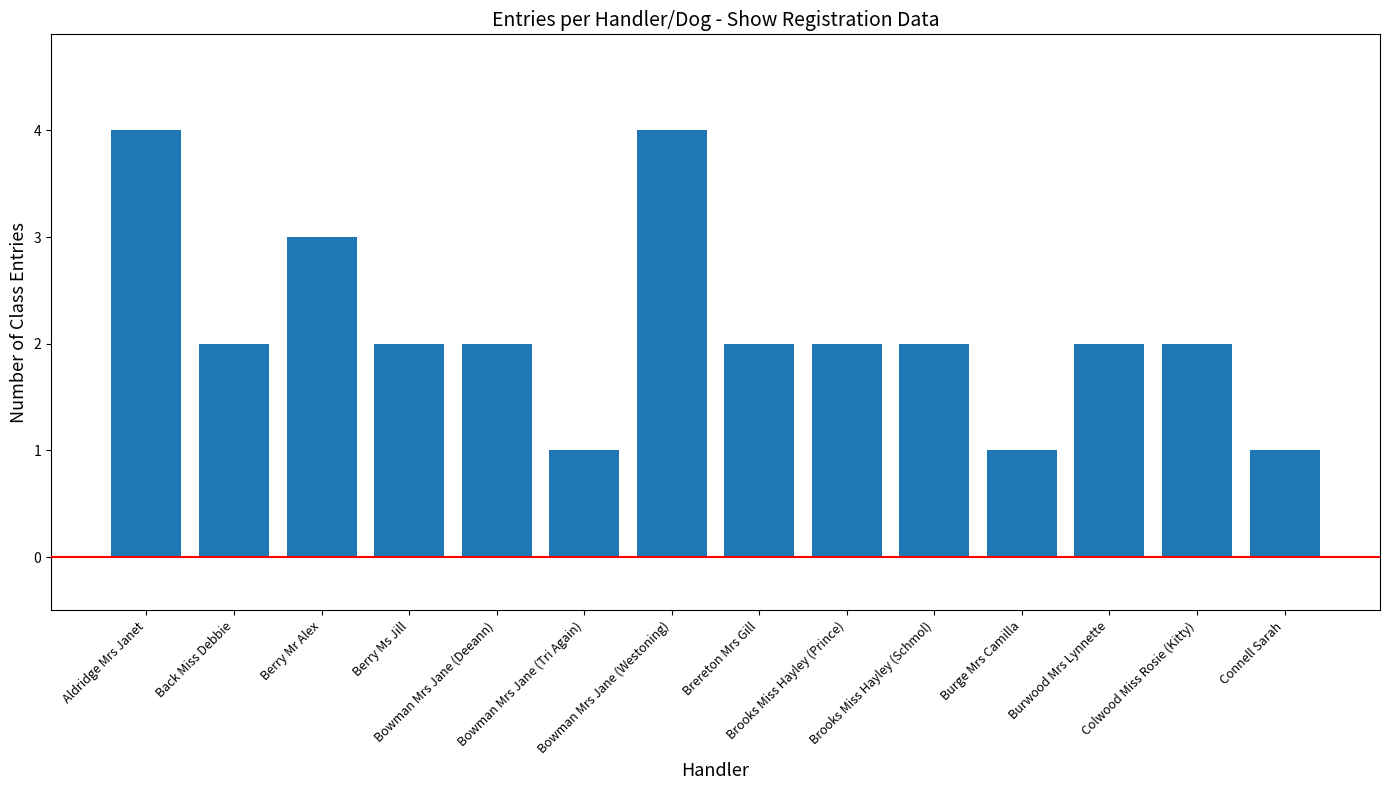

The chart shows a value of 1 at Connell Sarah. True or false?

True